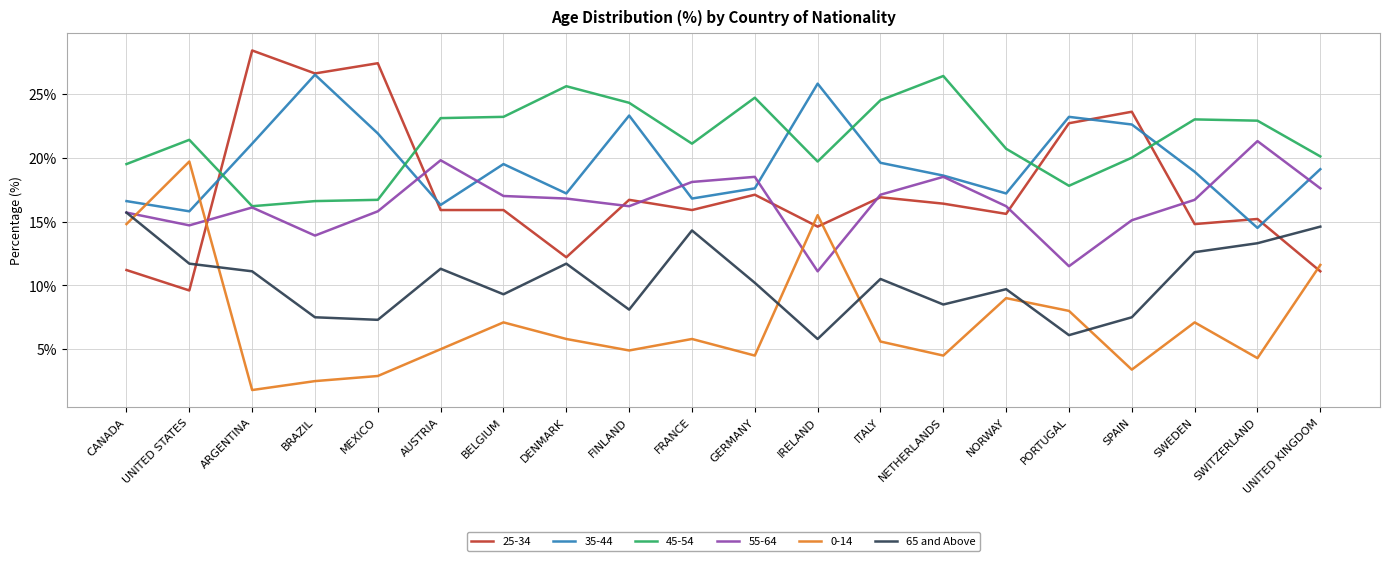

Between BRAZIL and DENMARK, which series saw the biggest shift?

25-34